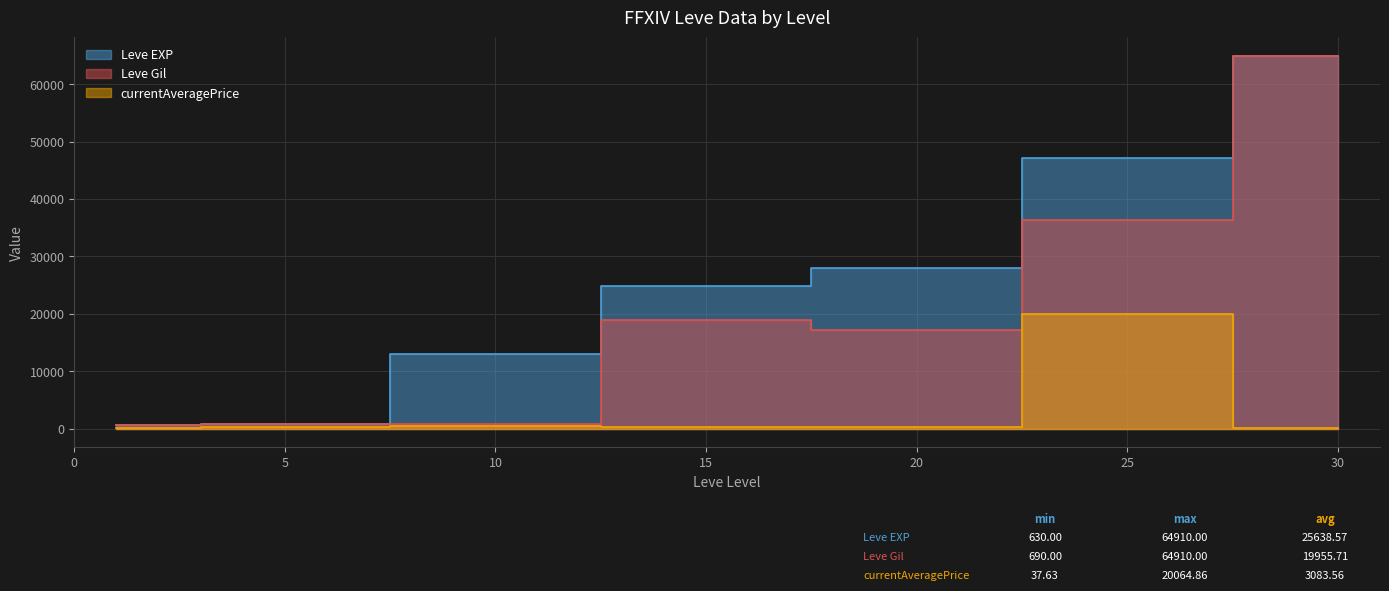

Is the value of Leve EXP at 1 greater than the value of currentAveragePrice at 30?

Yes